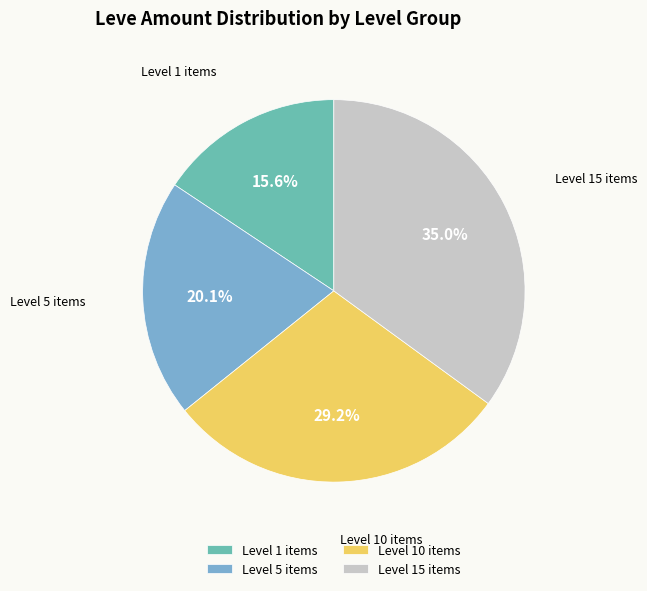

Combined, do Level 15 items and Level 10 items account for over 50%?

Yes